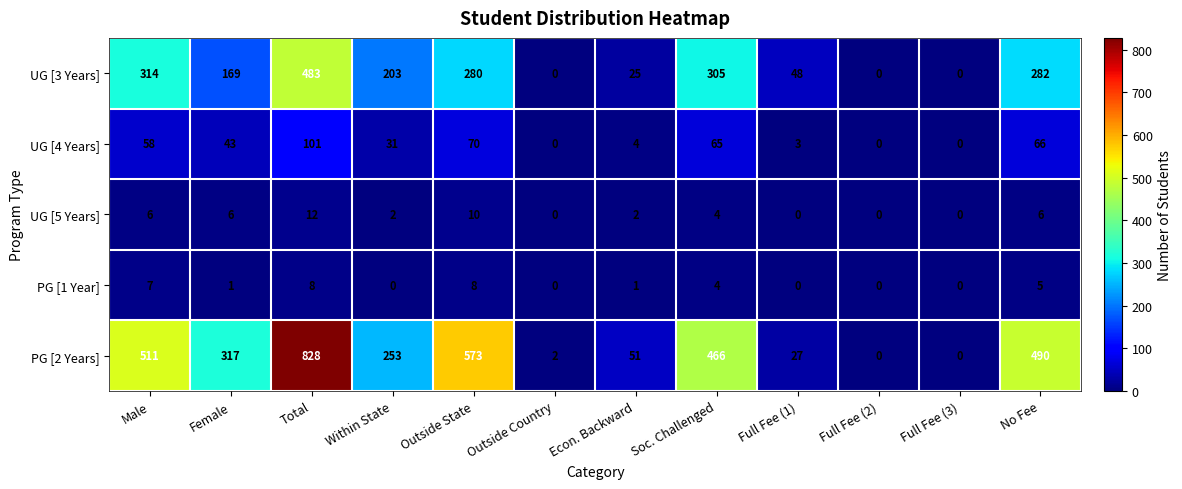

What is the average value of the UG [5 Years] series?

4